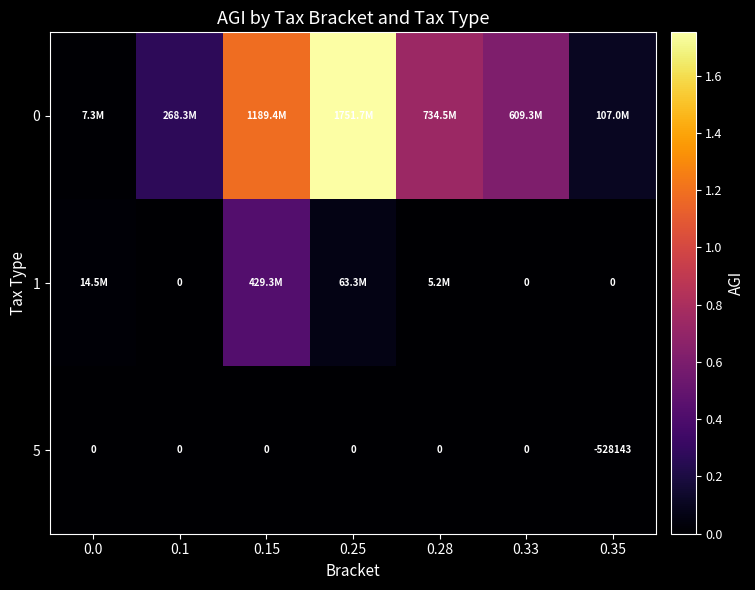

True or false: 5 has a value of 0 at 0.15.

True